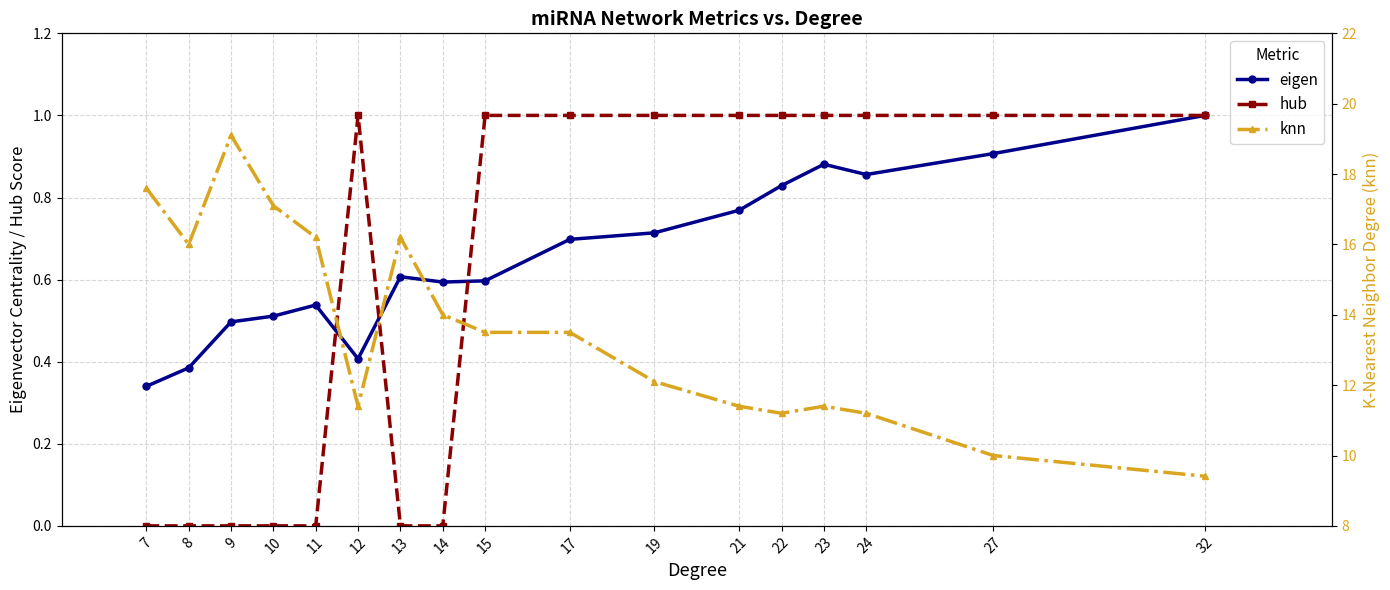

At which label does knn reach its peak?

9